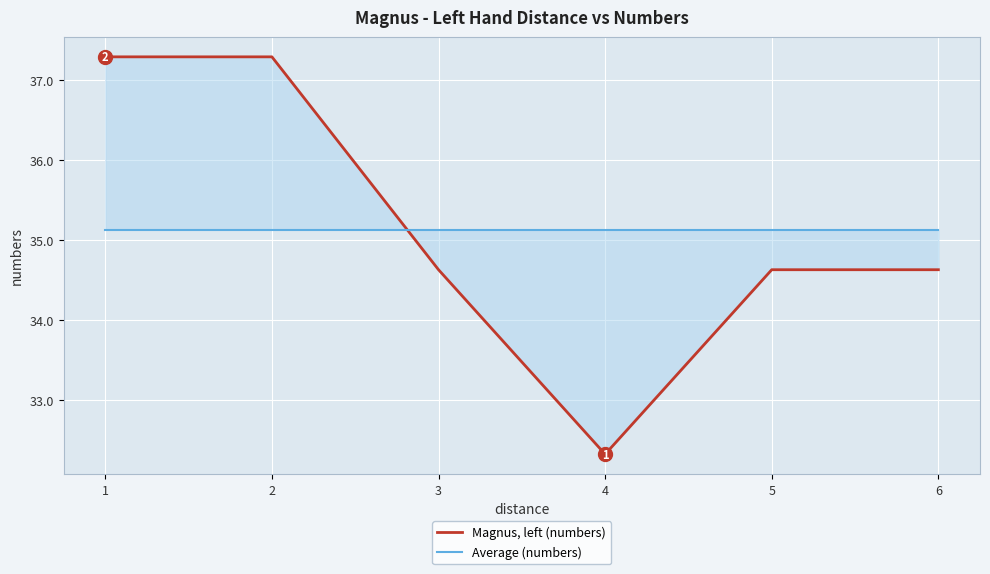

The Magnus, left (numbers) series shows 46.6 at 4. True or false?

False